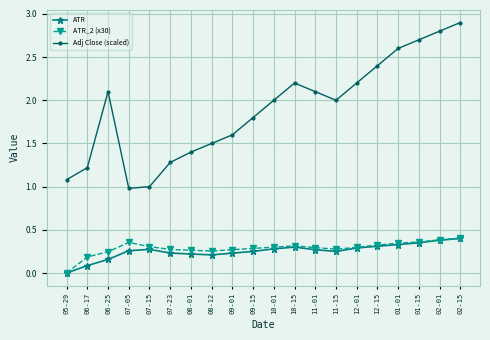

Is it true that ATR equals 0.4 at 09-15?

False